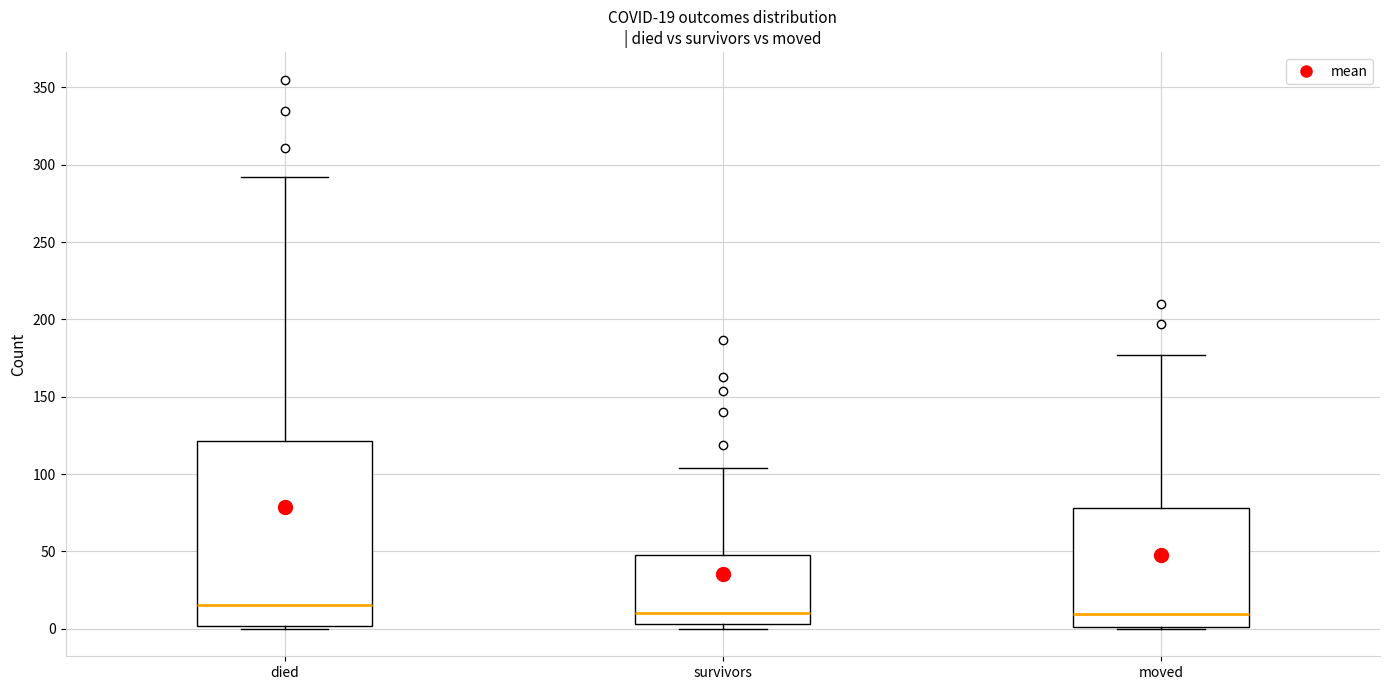

Which box is the tallest, from its lower edge to its upper edge?

died